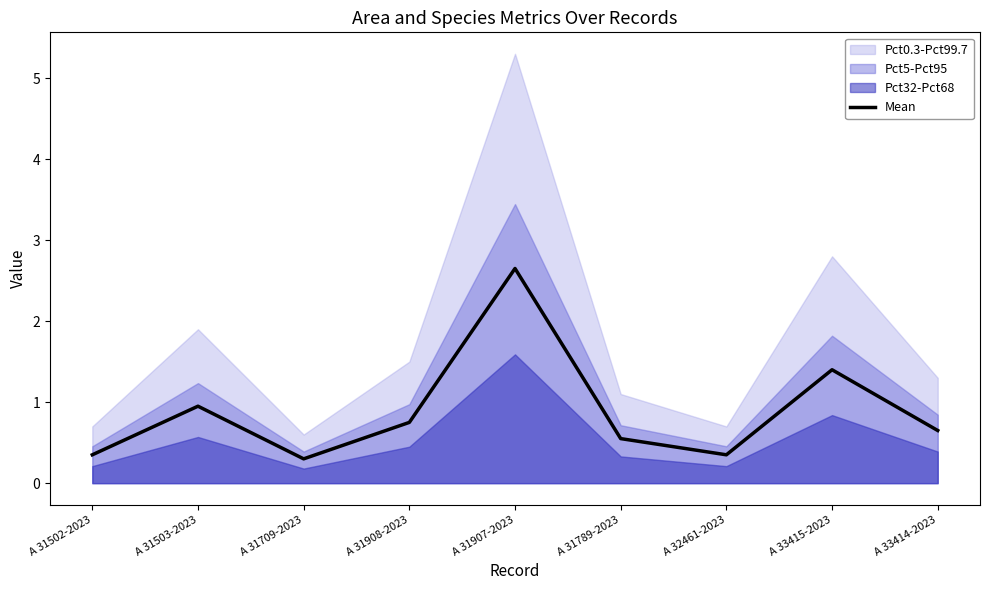

Is it true that the value at A 31907-2023 is 4.1?

False